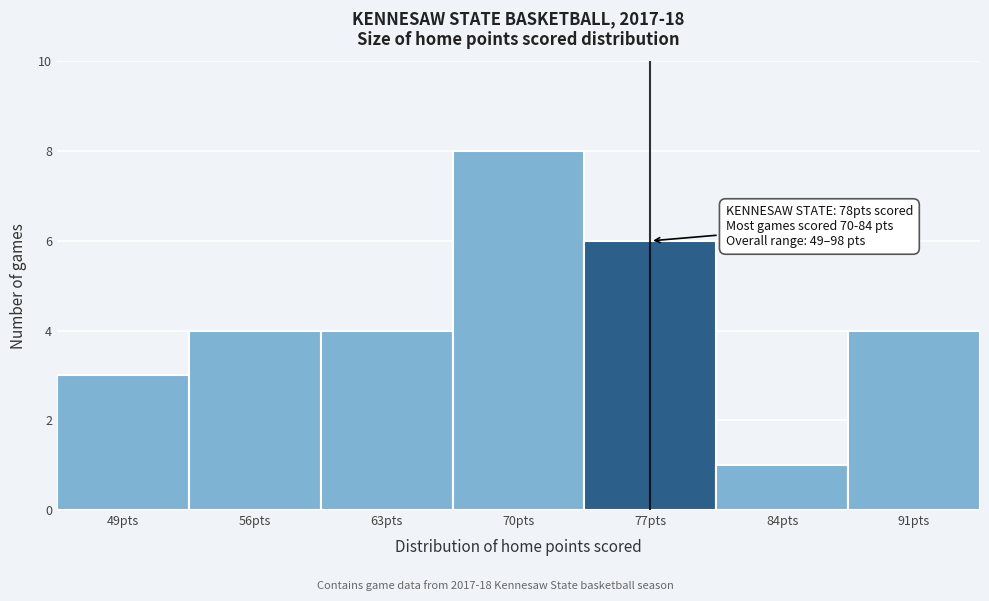

Reading right to left, extract all data points from this chart.

91pts=4	84pts=1	77pts=6	70pts=8	63pts=4	56pts=4	49pts=3